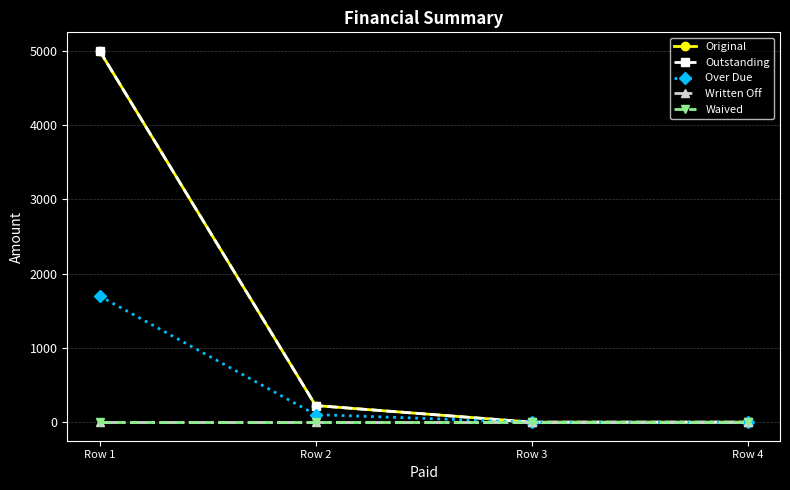

Does the chart have visible grid lines?

Yes